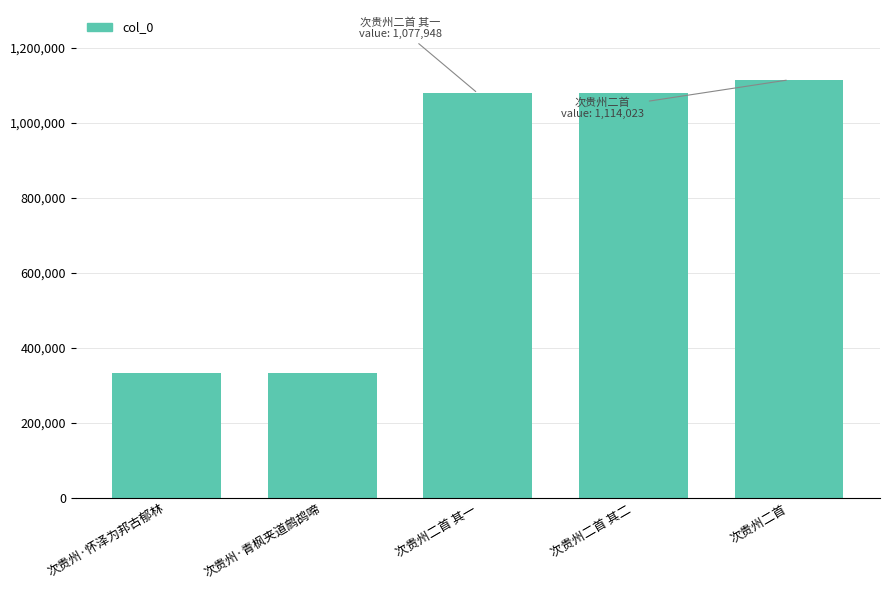

How many data points are less than 1077948?

2